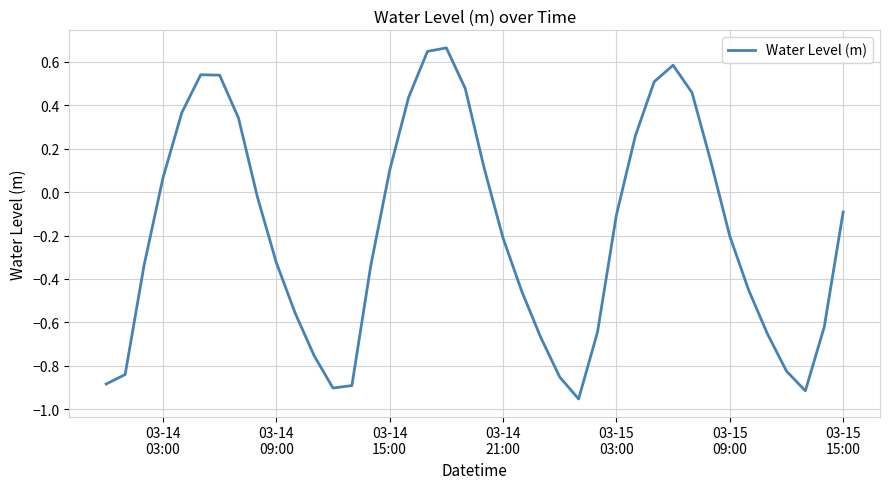

What is the difference between the maximum and minimum values?

1.6